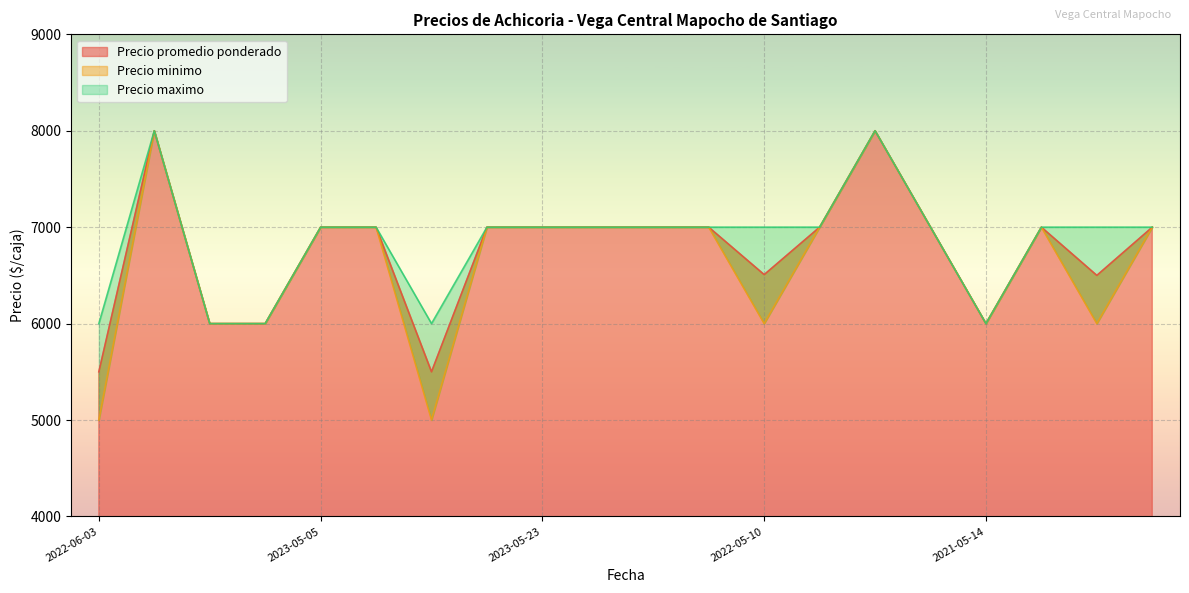

Which label corresponds to the smallest value in the chart?

2022-06-03